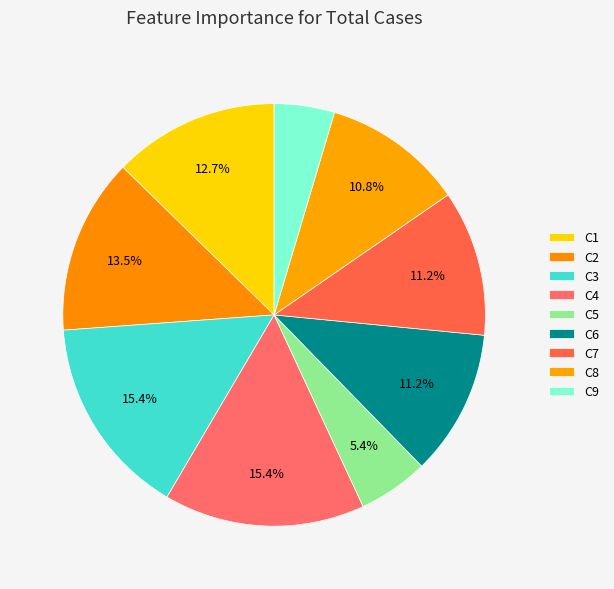

How many segments does this pie chart have?

9